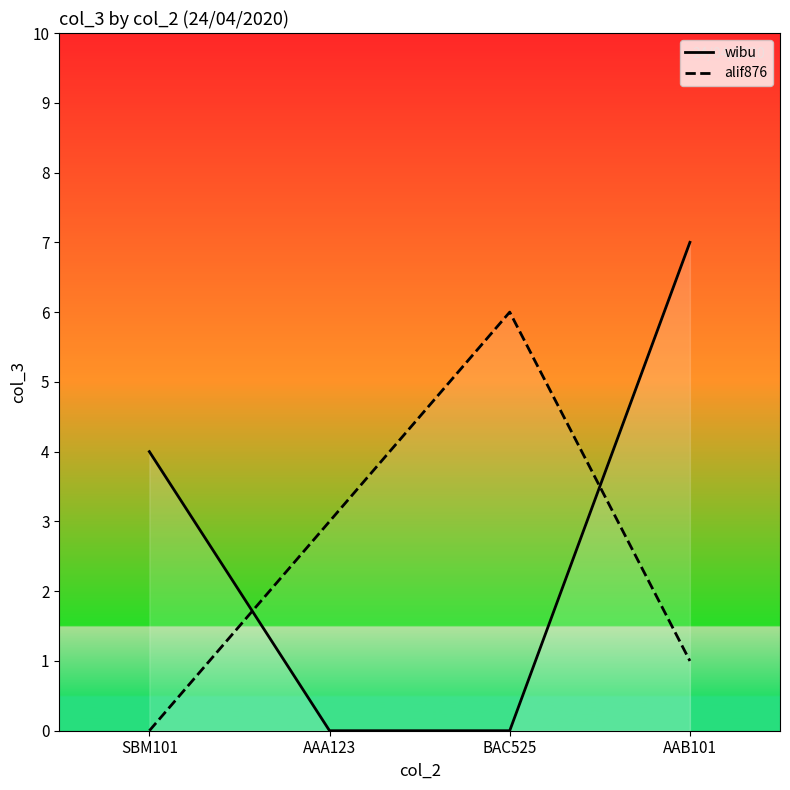

Which series has the widest spread of values?

wibu